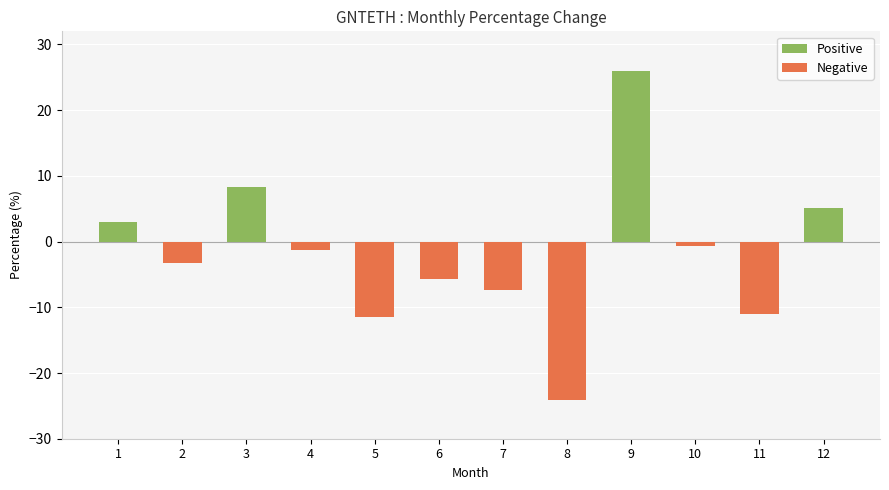

Read the value at 2.

-3.2